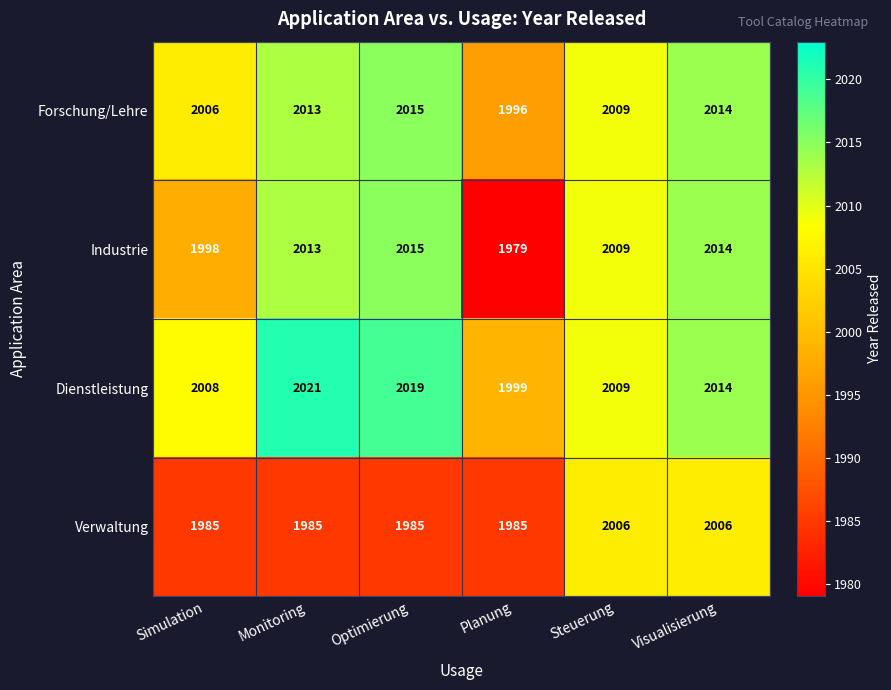

Which label corresponds to the largest value in the chart?

Monitoring